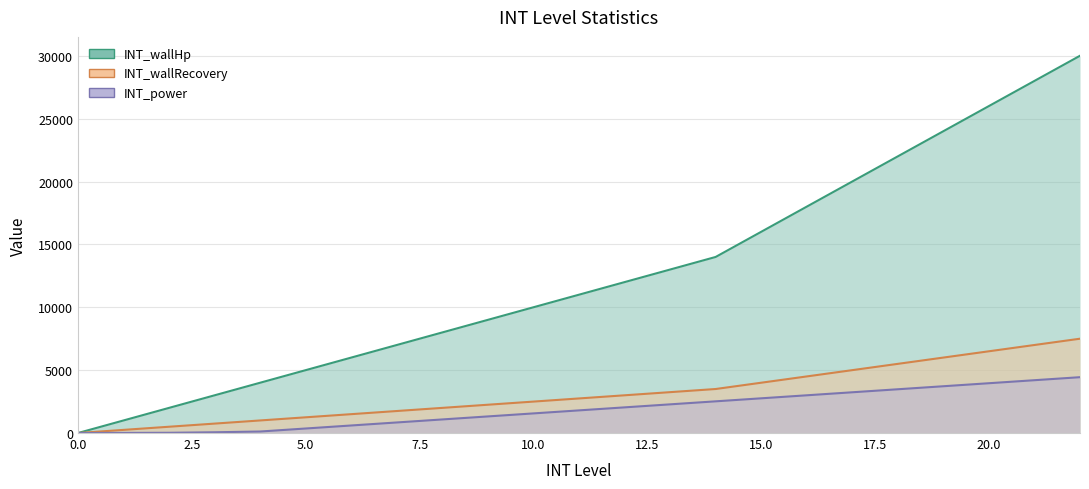

At which category is the sum across all series the highest?

22